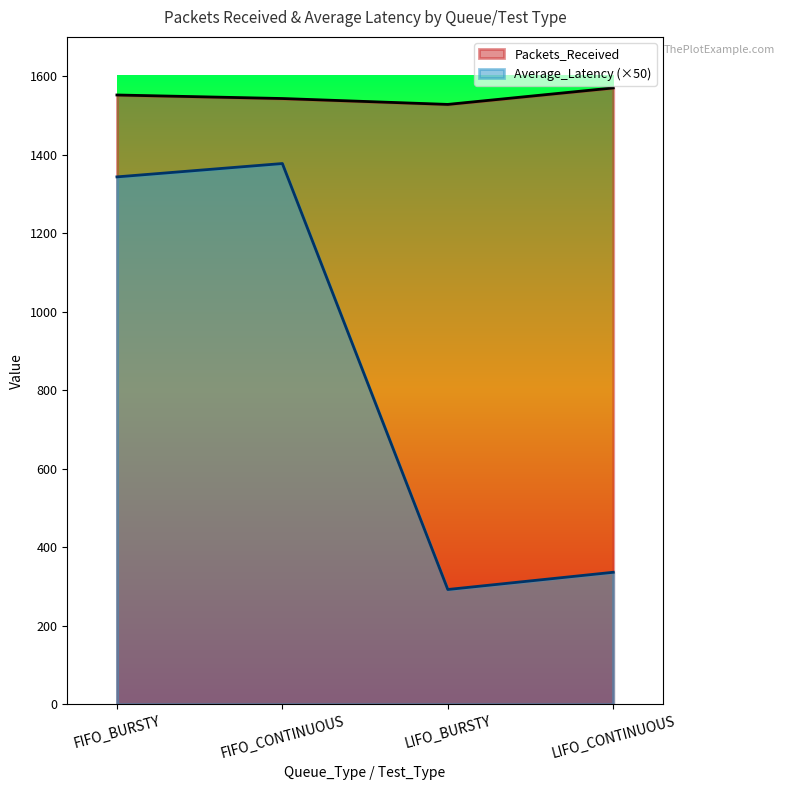

True or false: Packets_Received and Average_Latency intersect in this chart.

False